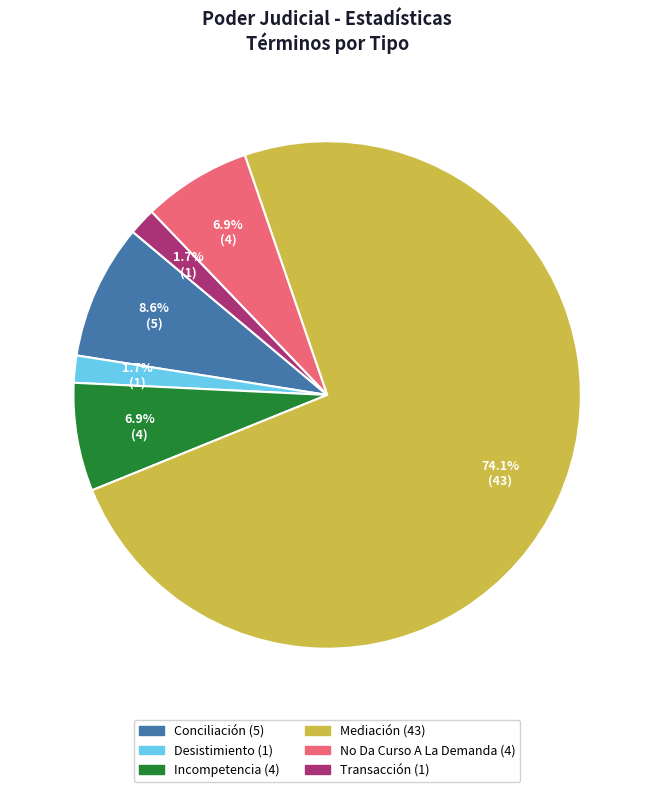

What is the total percentage of Mediación and Desistimiento?

75.9%